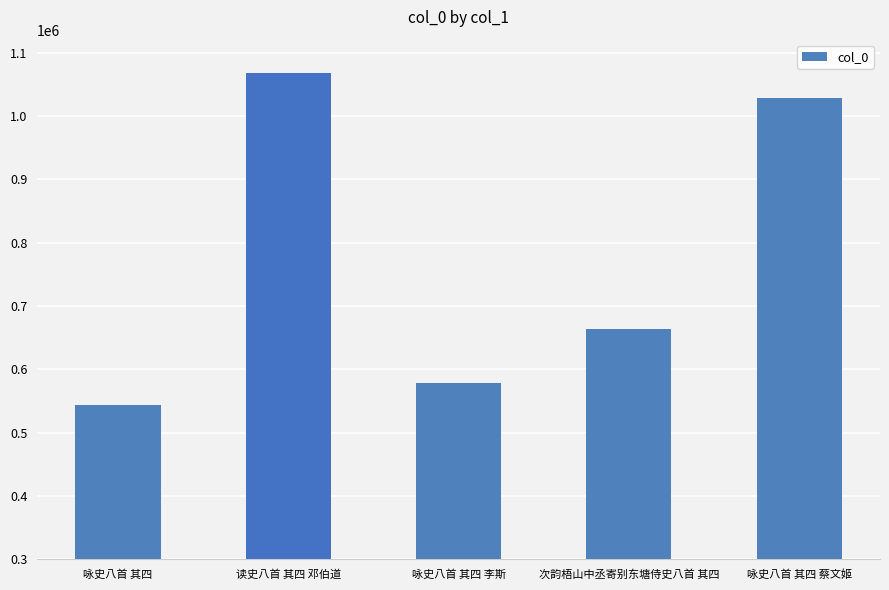

Rank the categories by value from highest to lowest.

读史八首 其四 邓伯道, 咏史八首 其四 蔡文姬, 次韵梧山中丞寄别东塘侍史八首 其四, 咏史八首 其四 李斯, 咏史八首 其四